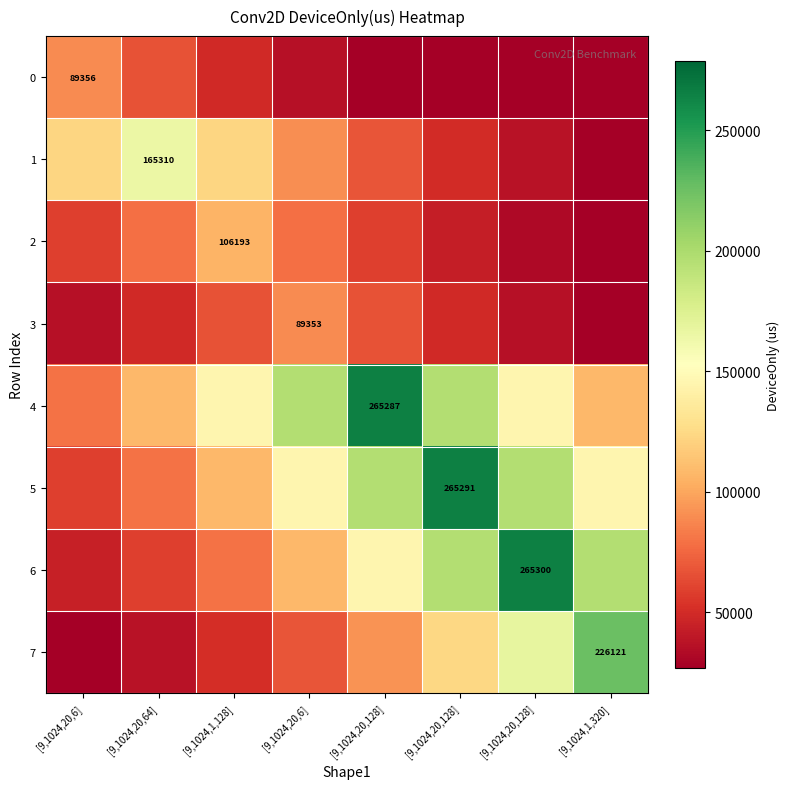

Is the value of 7 at [9,1024,20,128] greater than the value of 5 at [9,1024,1,320]?

No